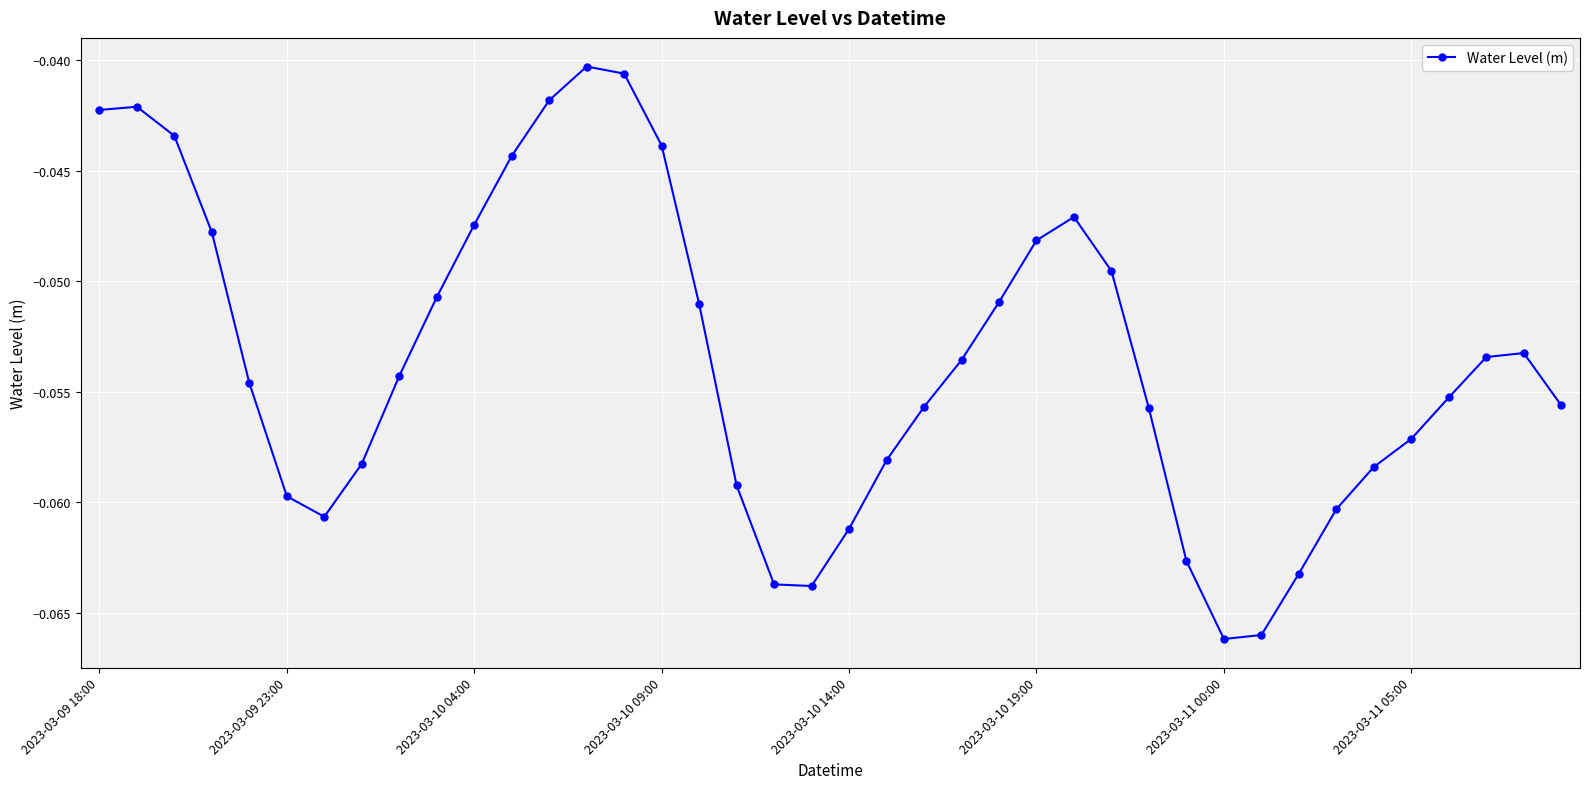

How many interior local valleys (lower than both neighbors) does the data have?

3